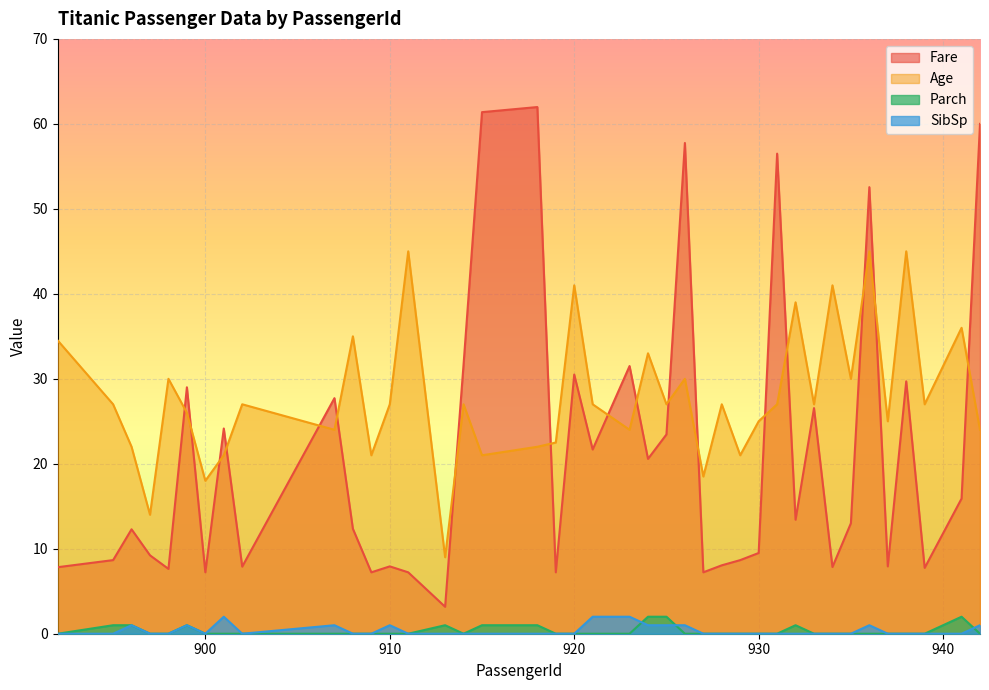

What are all the series names shown in the legend?

Fare, Age, Parch, SibSp